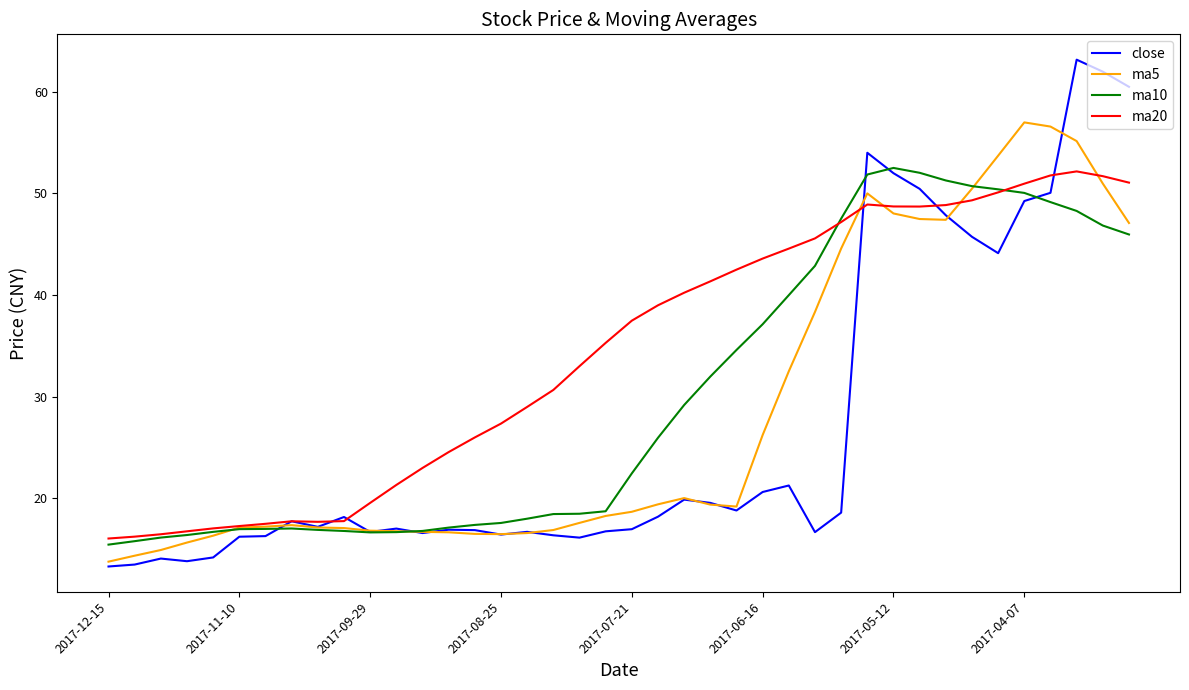

What is the minimum value shown in the chart?

13.3